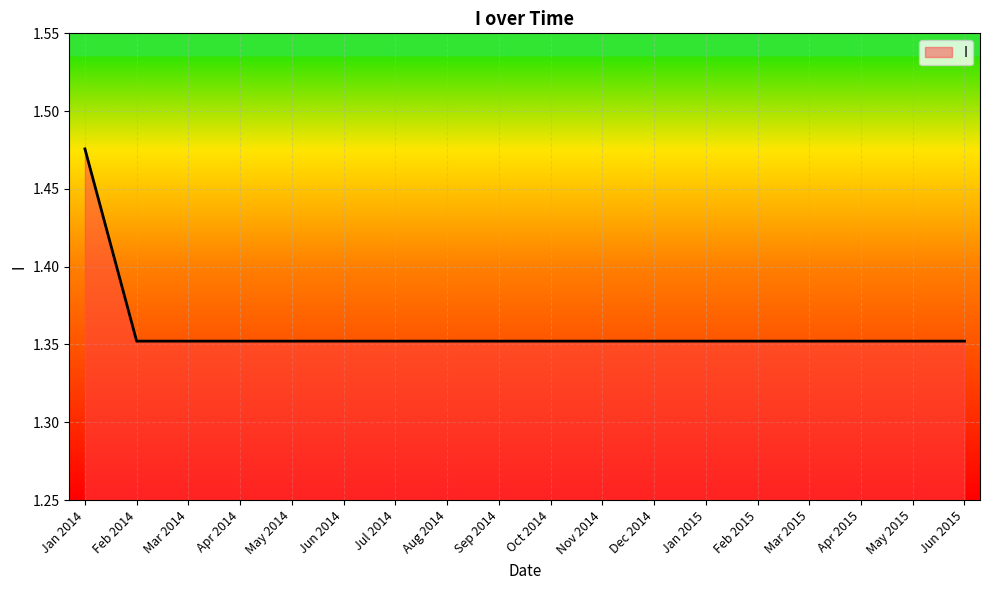

At which category does the chart reach its peak across all series?

Jan 2014